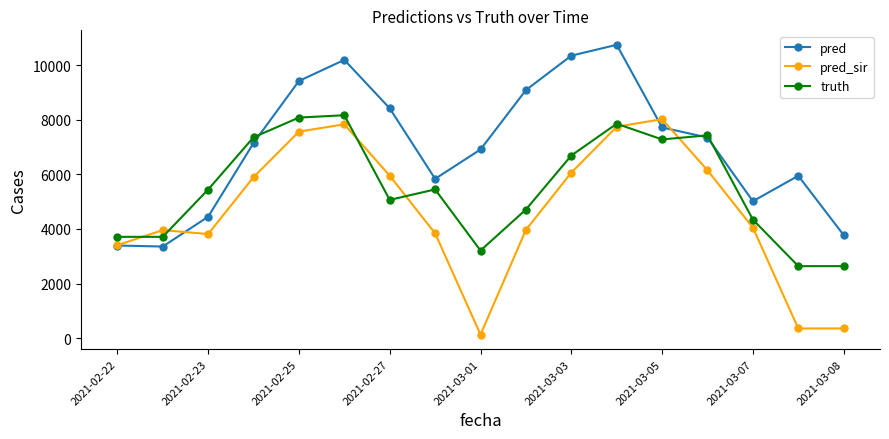

Rank the series by their average value, from highest to lowest.

pred, truth, pred_sir